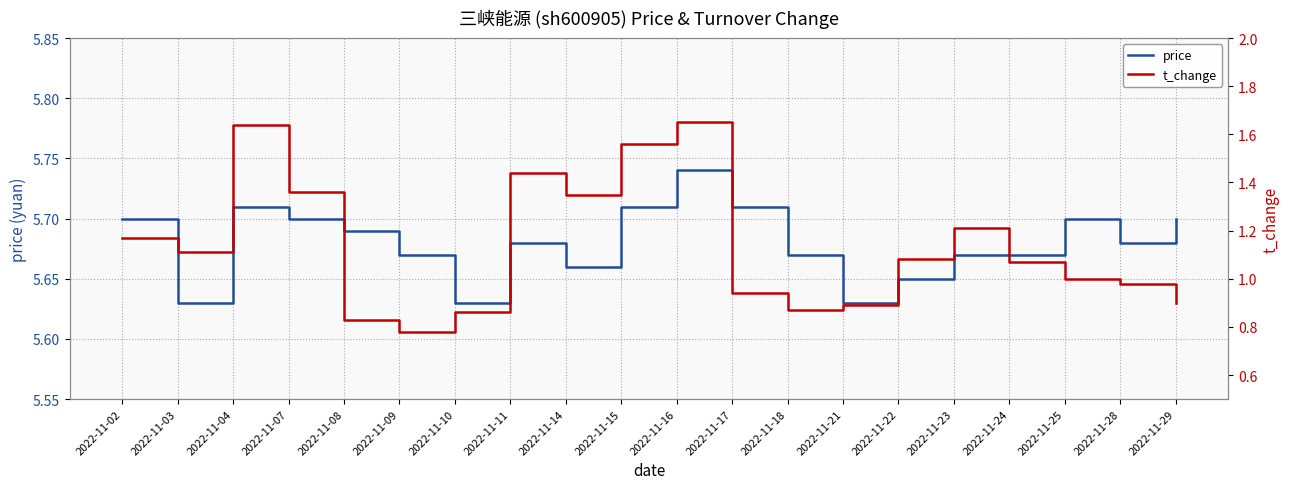

How many price values are between 5 and 6?

20